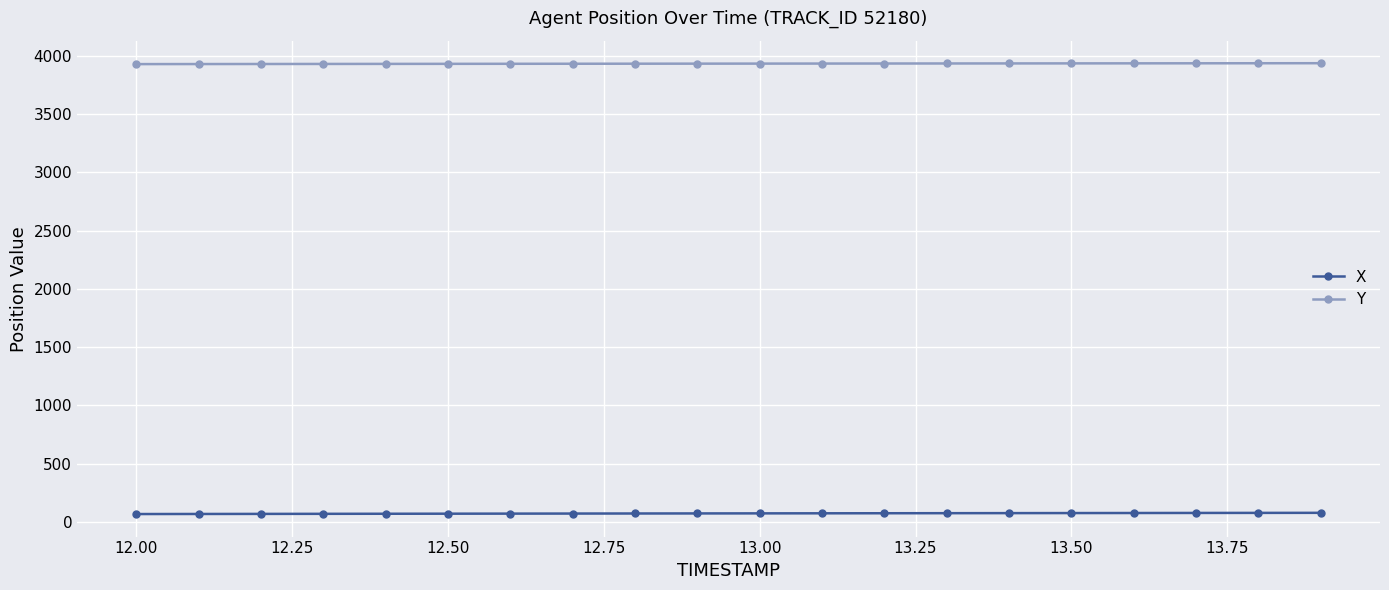

Is this an area chart (filled region under the line)?

No